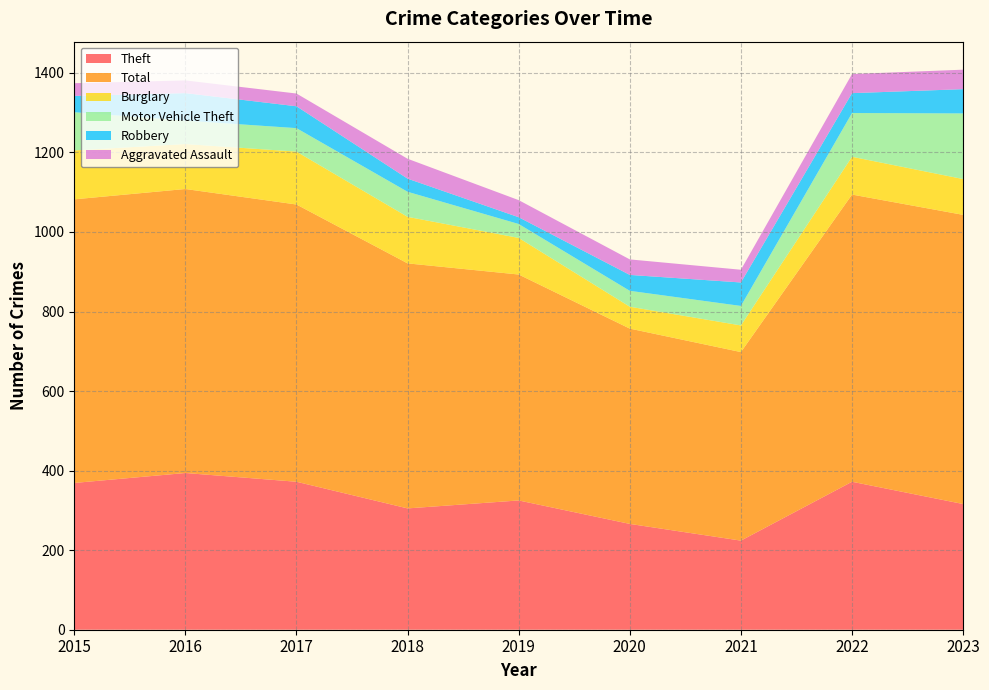

At which category does Robbery reach its first local valley?

2019